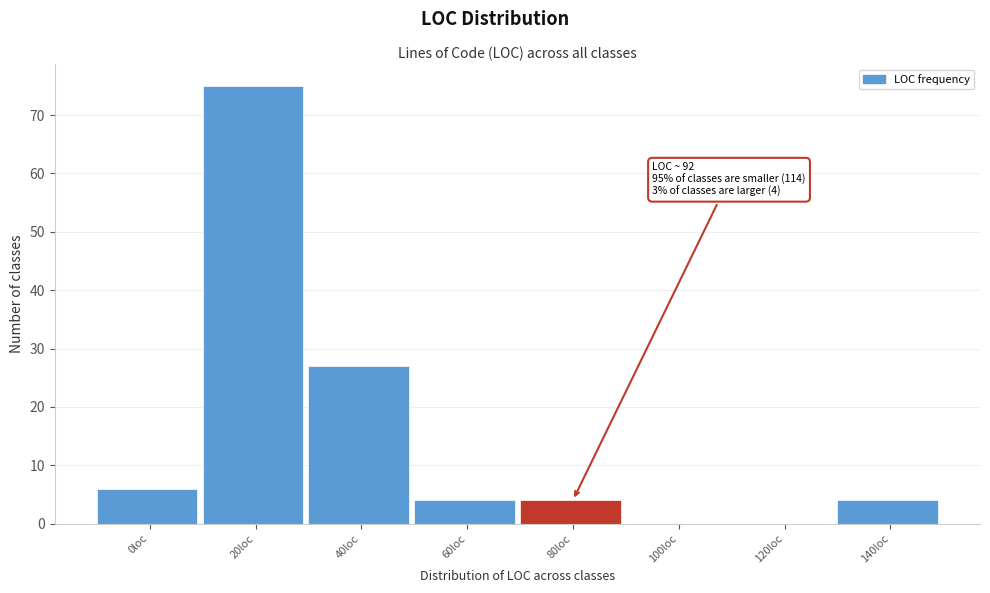

Reading left to right, list all the values displayed in this chart.

0loc=6	20loc=75	40loc=27	60loc=4	80loc=4	100loc=0	120loc=0	140loc=4